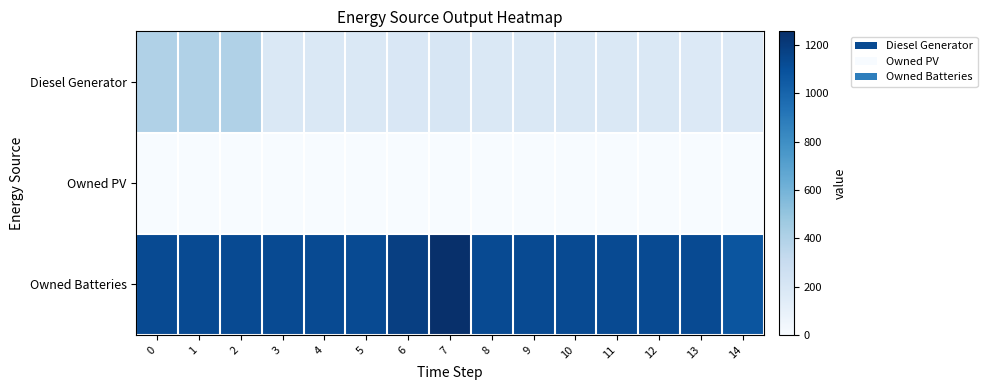

What is the difference between the highest and lowest values at 3?

1129